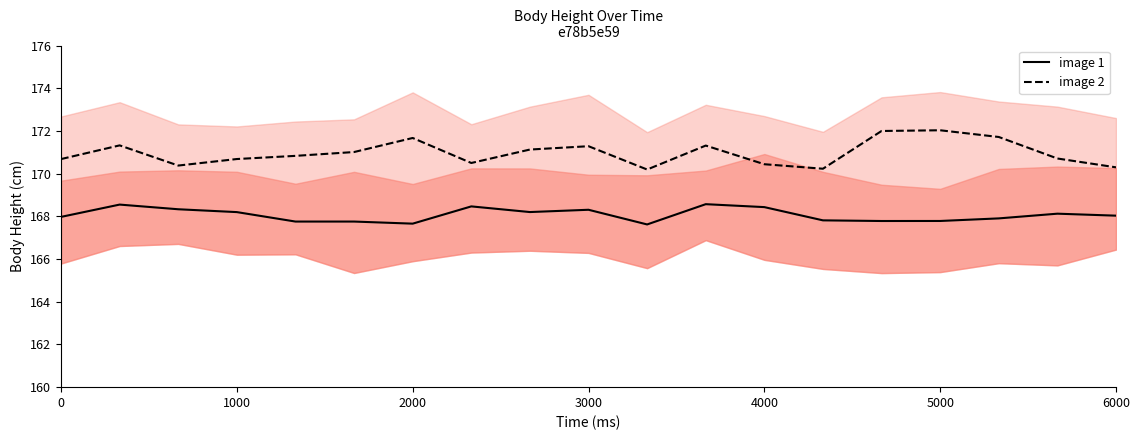

At which label does image 1 reach its peak?

11